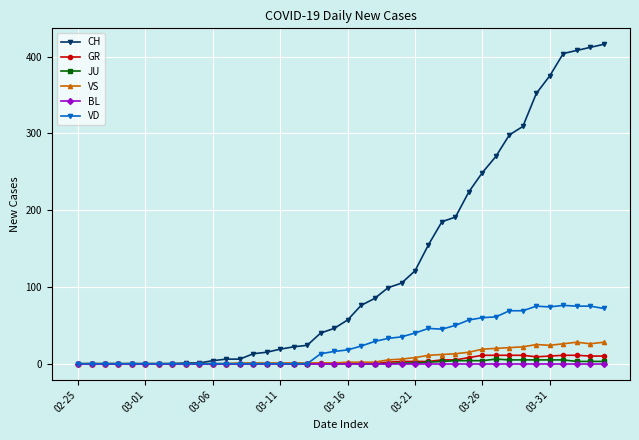

What is the average value of the JU series?

1